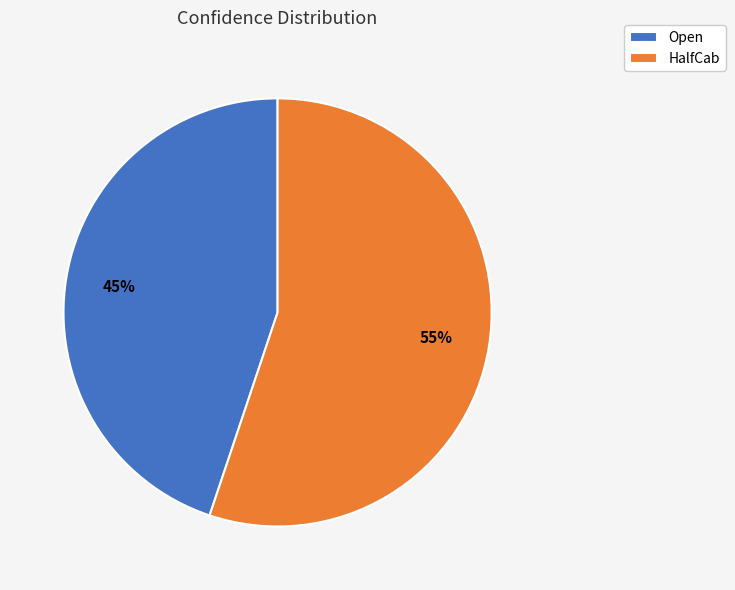

Count the number of slices in the pie.

2